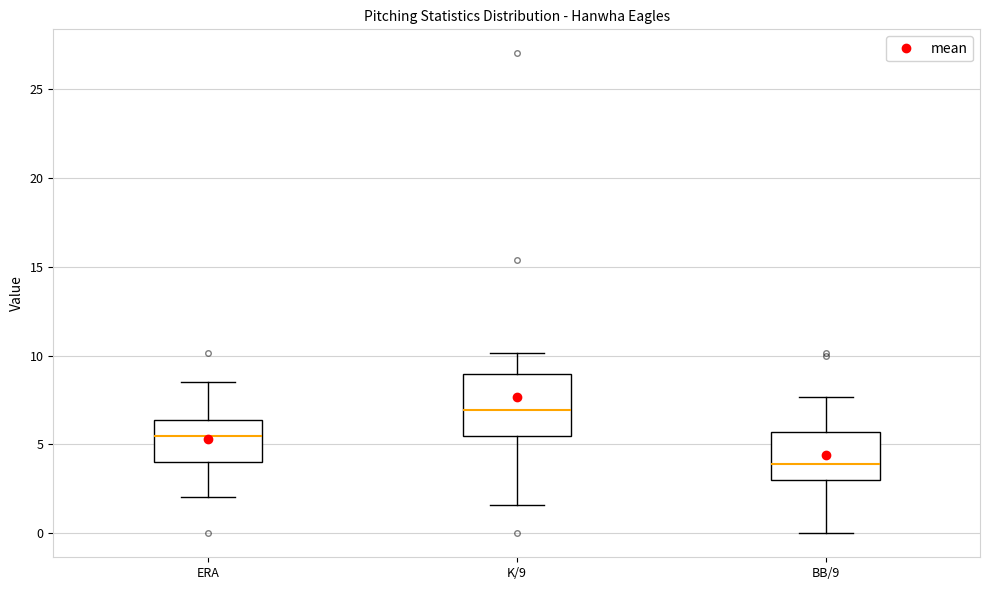

Reading left to right, transcribe this box plot: for each box, give where its median line is, the range the box spans, and where its two whiskers end, as read against the y-axis. The values are not printed on the chart, so give them approximately, as read against the axis.

ERA: median 5.5, box 4.0 to 6.5, whiskers 2.0 to 8.5
K/9: median 7.0, box 5.5 to 9.0, whiskers 1.5 to 10.0
BB/9: median 4.0, box 3.0 to 5.5, whiskers 0.0 to 7.5